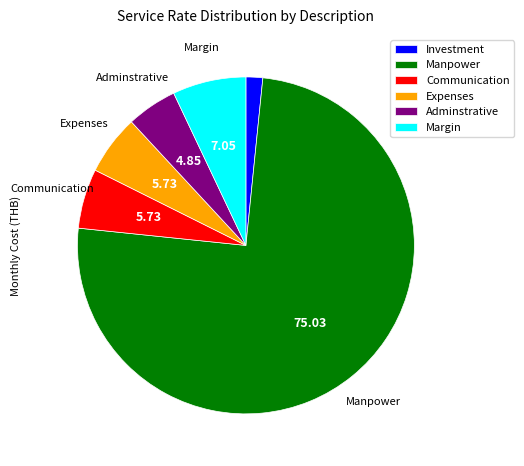

What is the largest slice in the pie chart?

Manpower